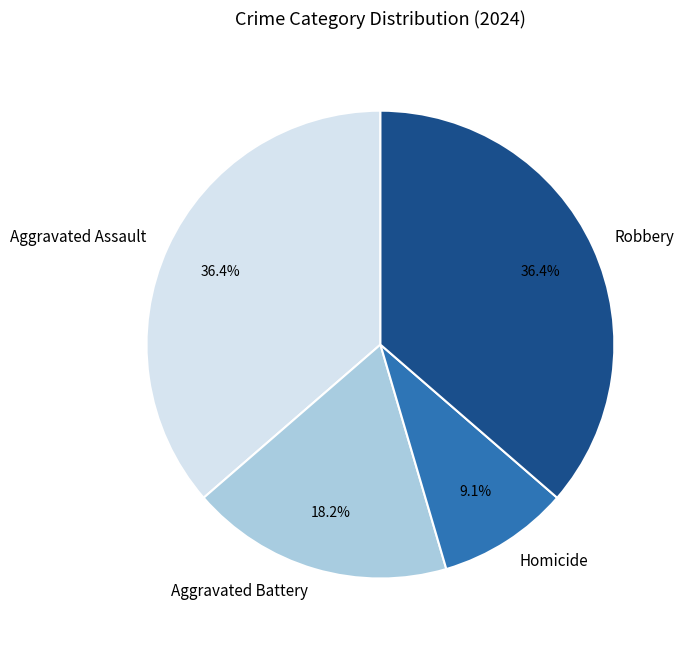

The Aggravated Battery slice represents 24% of the pie. True or false?

False